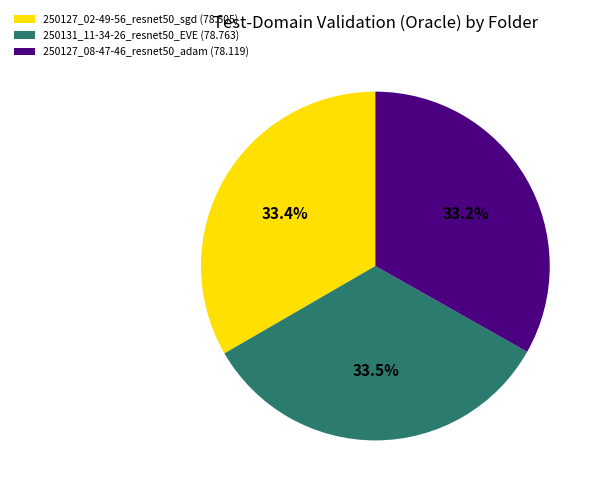

Does any single category account for the majority?

No